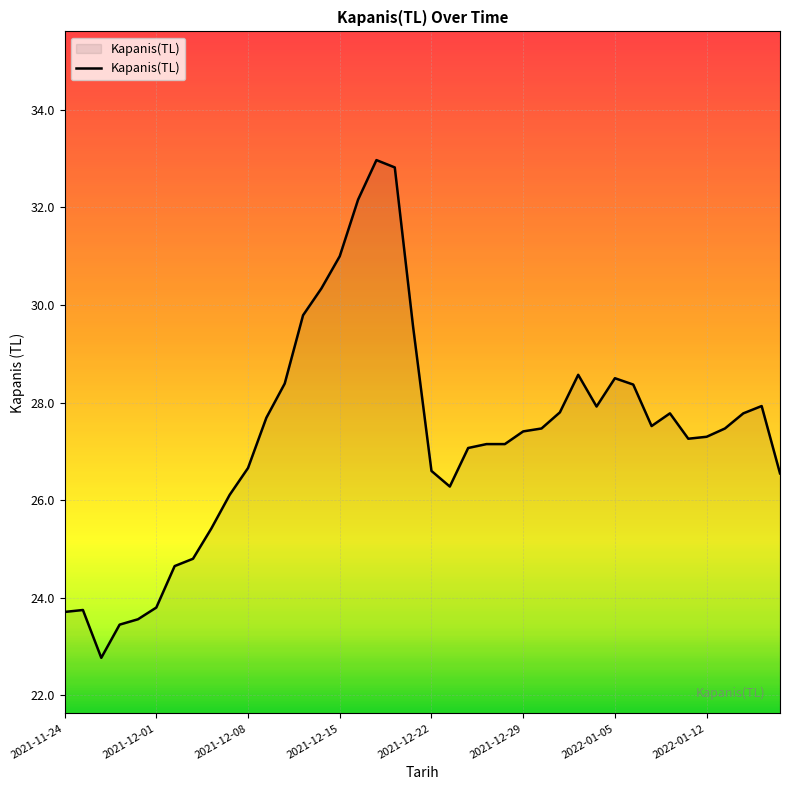

What is the greatest value displayed?

33.0